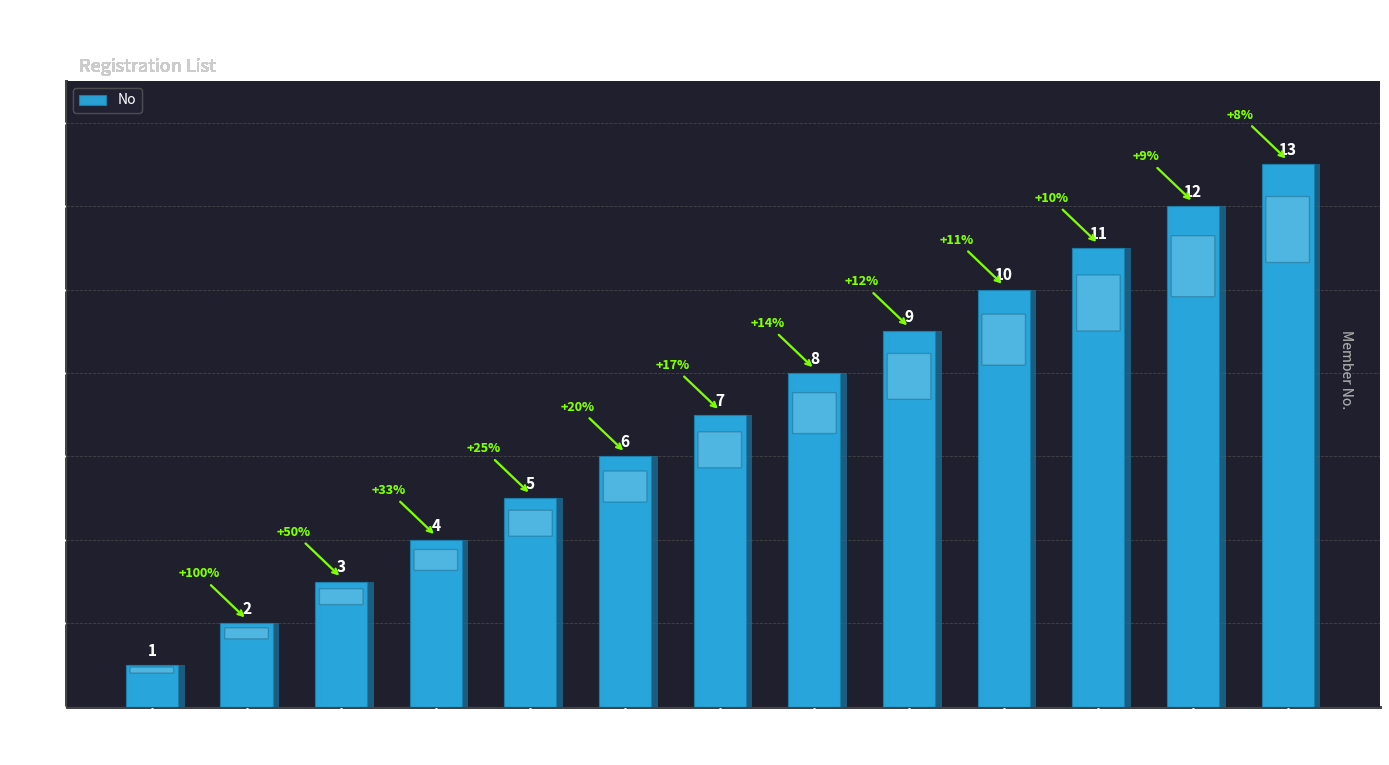

At which category does the chart reach its minimum across all series?

Chantra